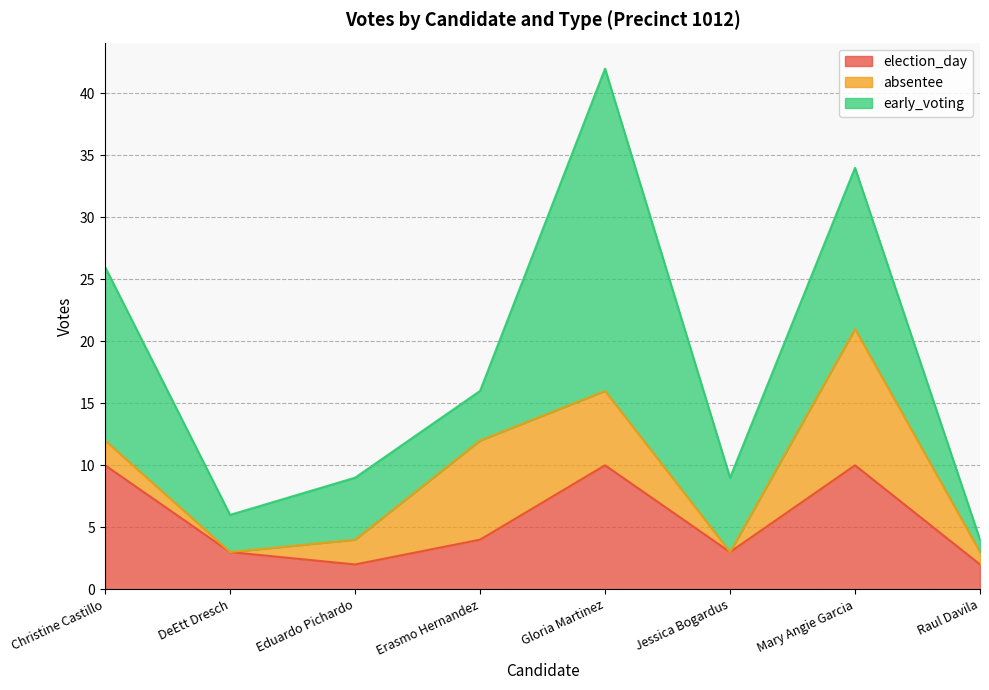

How many election_day values are between 3 and 10?

6